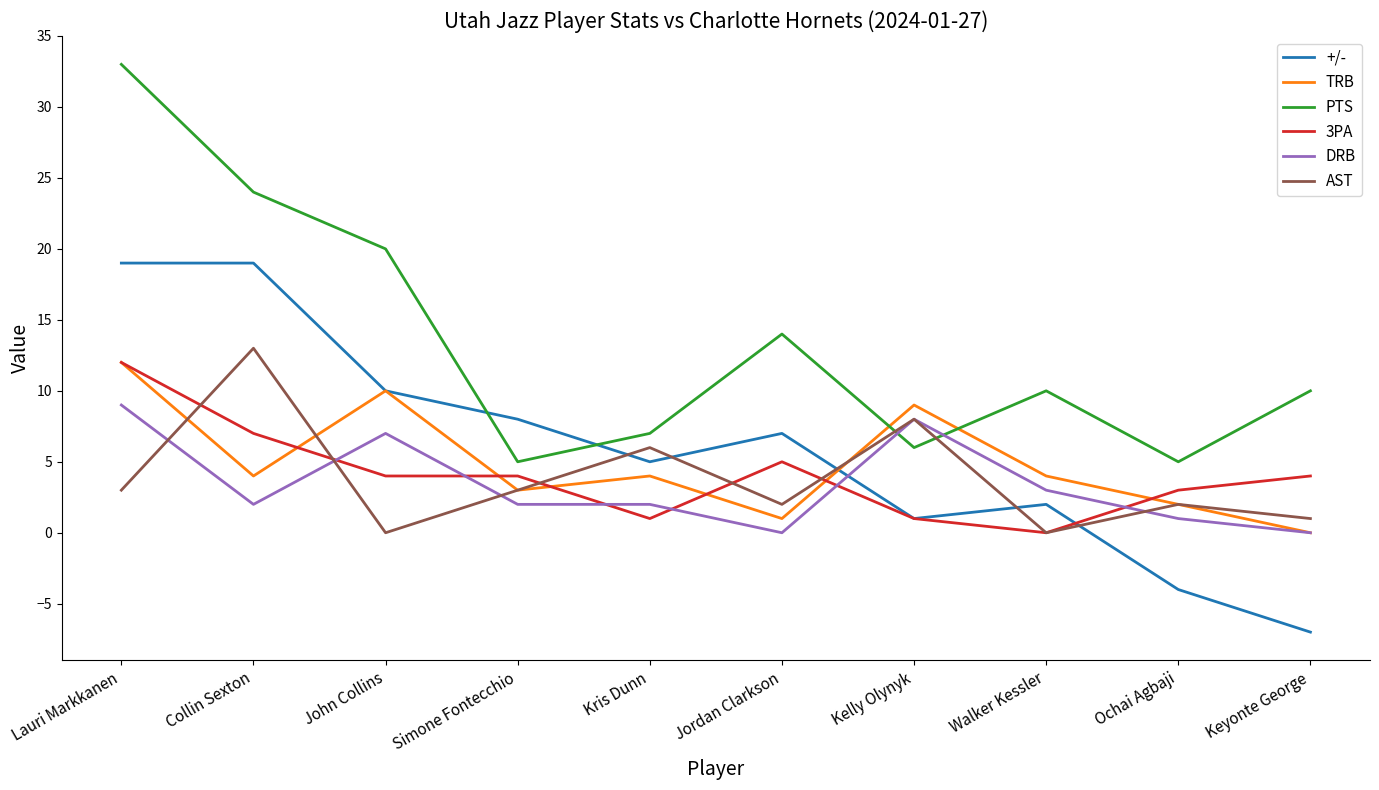

What position from the right is Keyonte George?

1